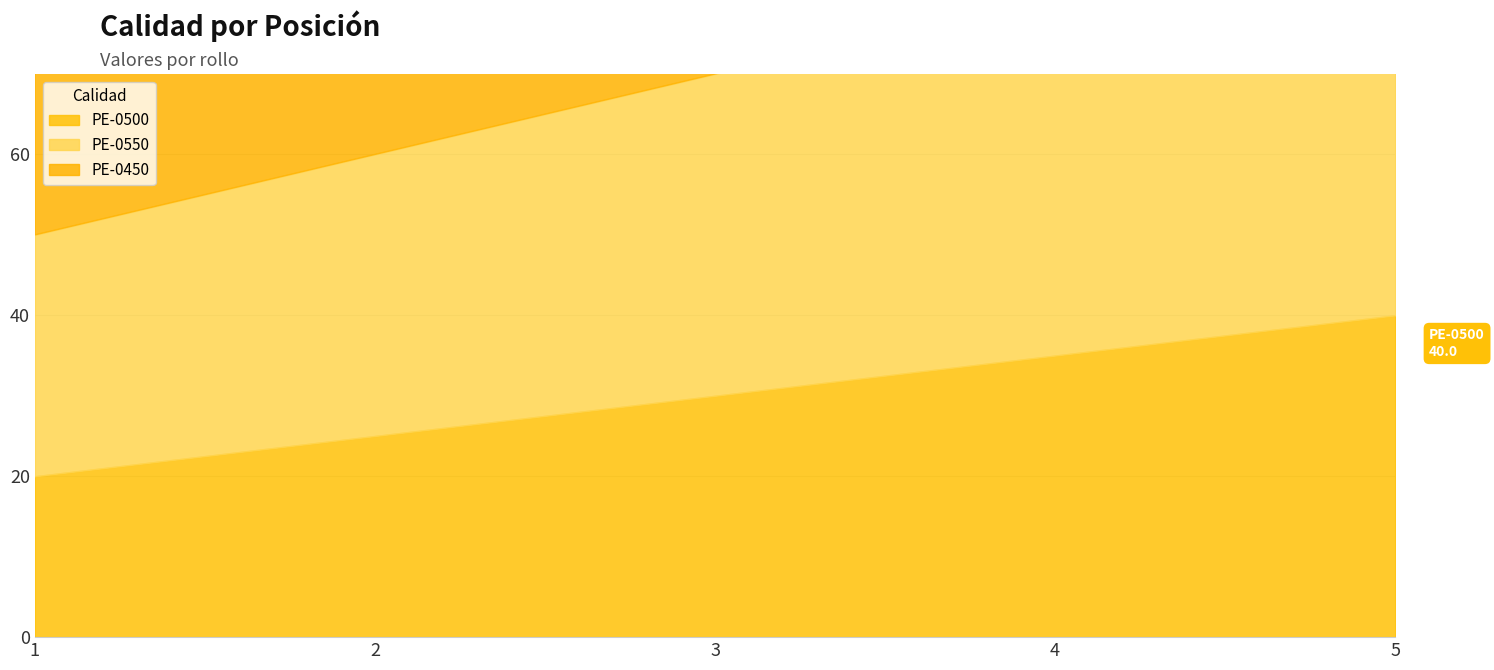

What are all the series names shown in the legend?

PE-0500, PE-0550, PE-0450